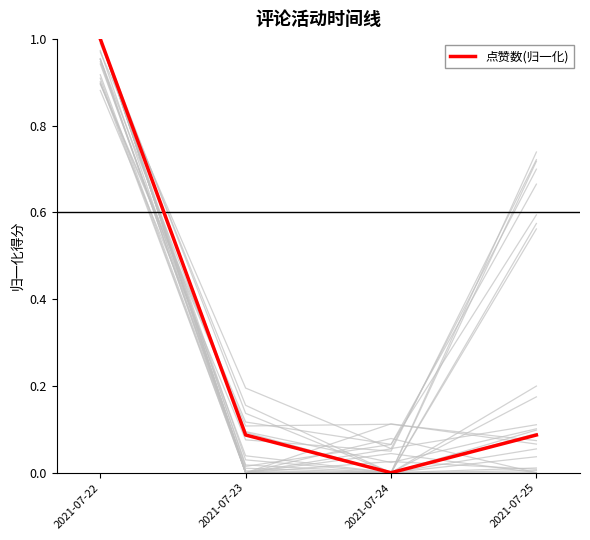

Does the chart display data point markers on the line(s)?

No